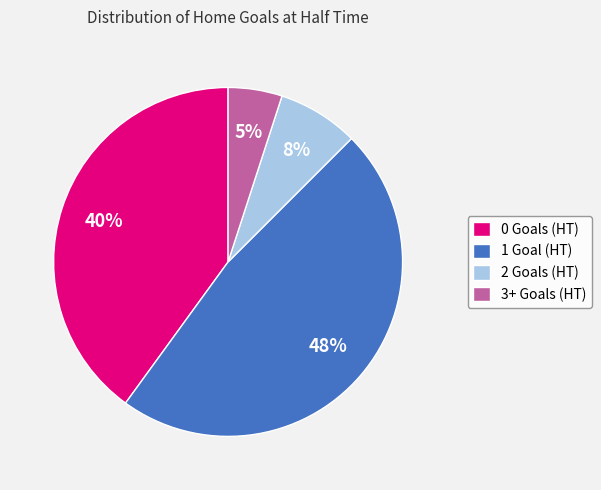

Do 0 and 1 together represent more than half of the pie?

Yes